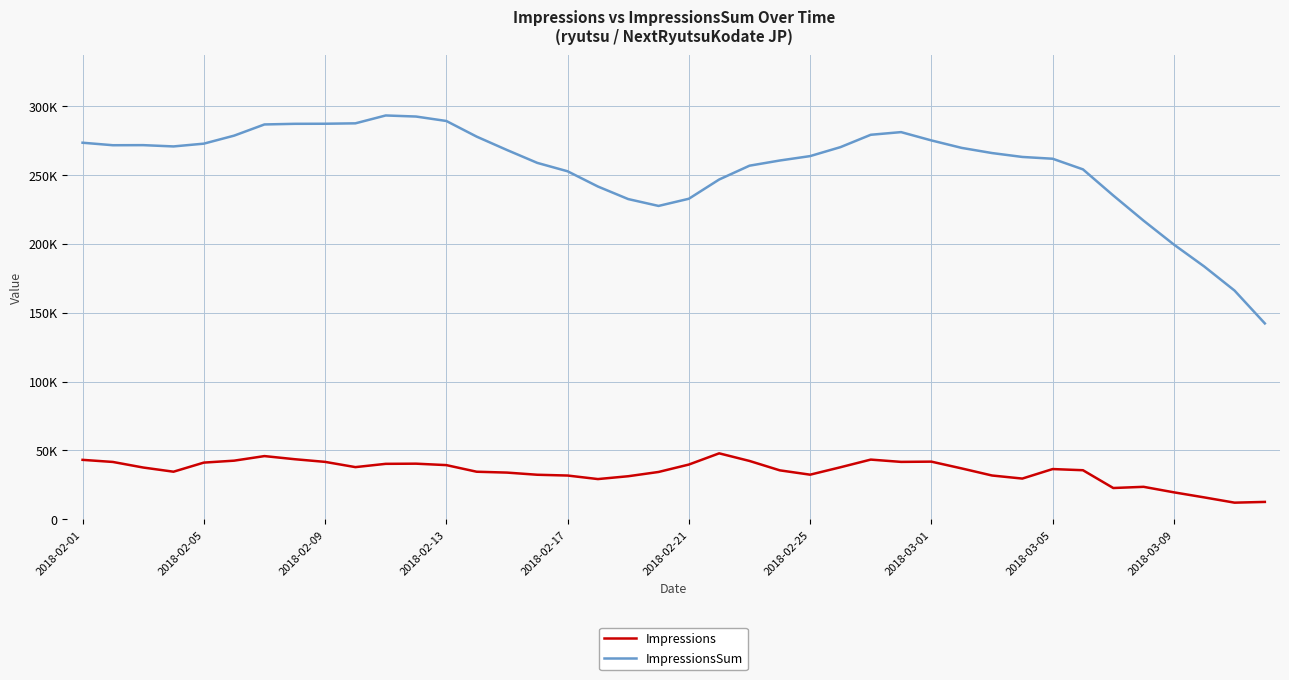

List the series in order of their overall mean, highest first.

ImpressionsSum, Impressions